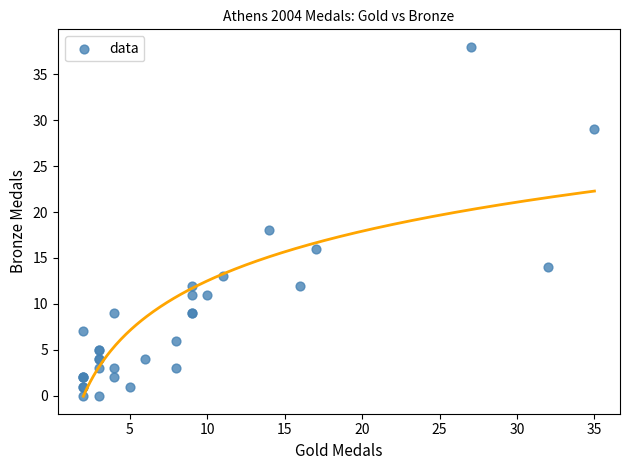

What Y value in the scatter plot is closest to 19?

18